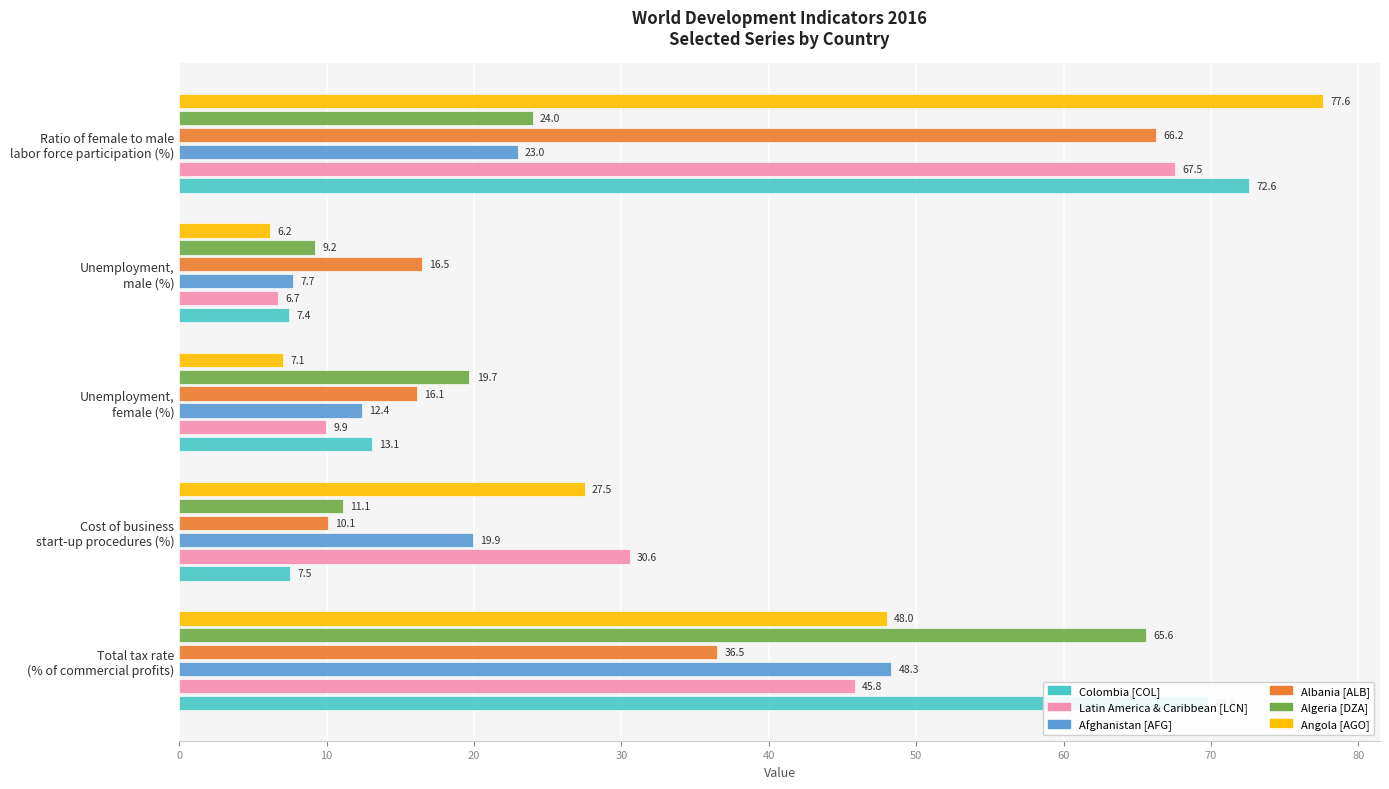

List the labels in order of Angola [AGO] value, largest first.

Ratio of female to male
labor force participation (%), Total tax rate
(% of commercial profits), Cost of business
start-up procedures (%), Unemployment,
female (%), Unemployment,
male (%)